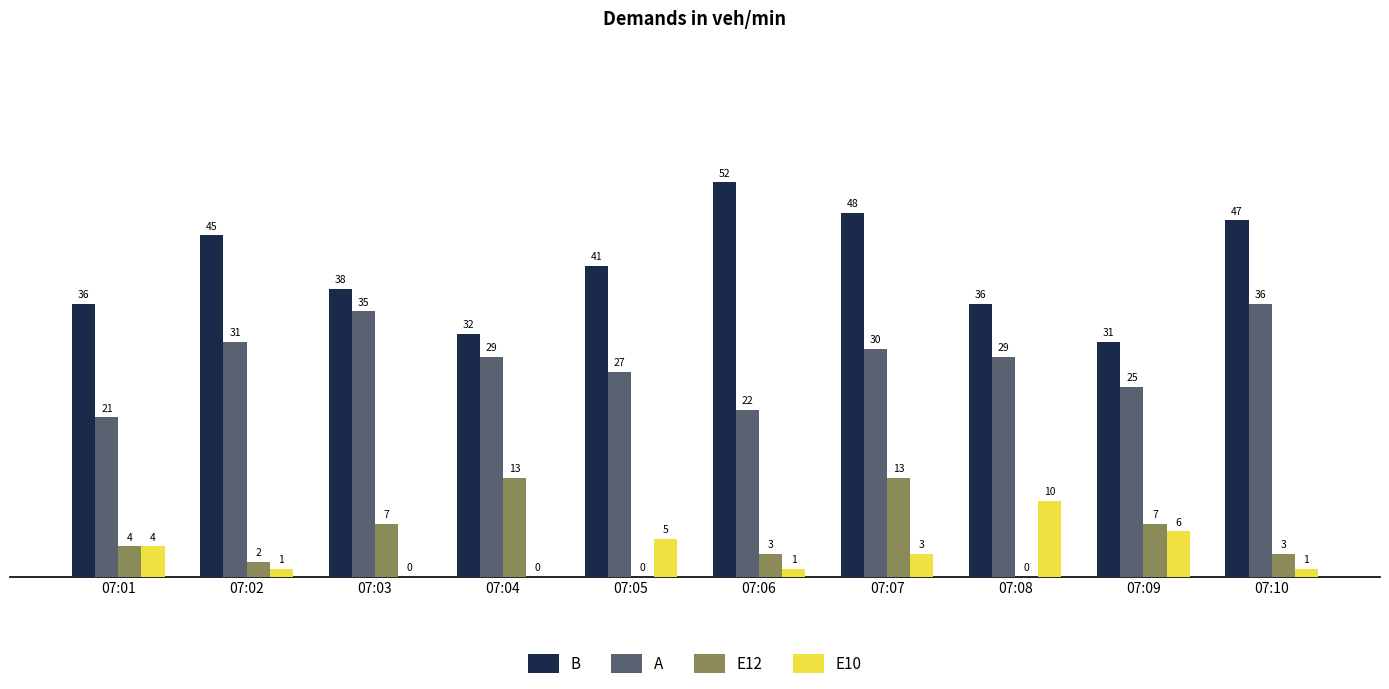

At which category is the sum across all series the highest?

07:07